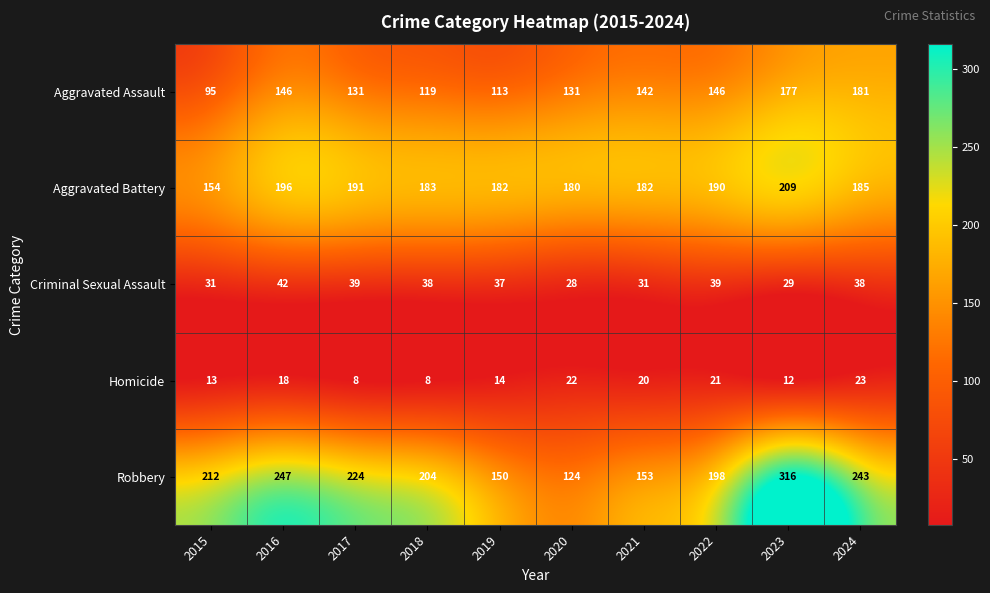

What is the total value across all series at 2021?

528